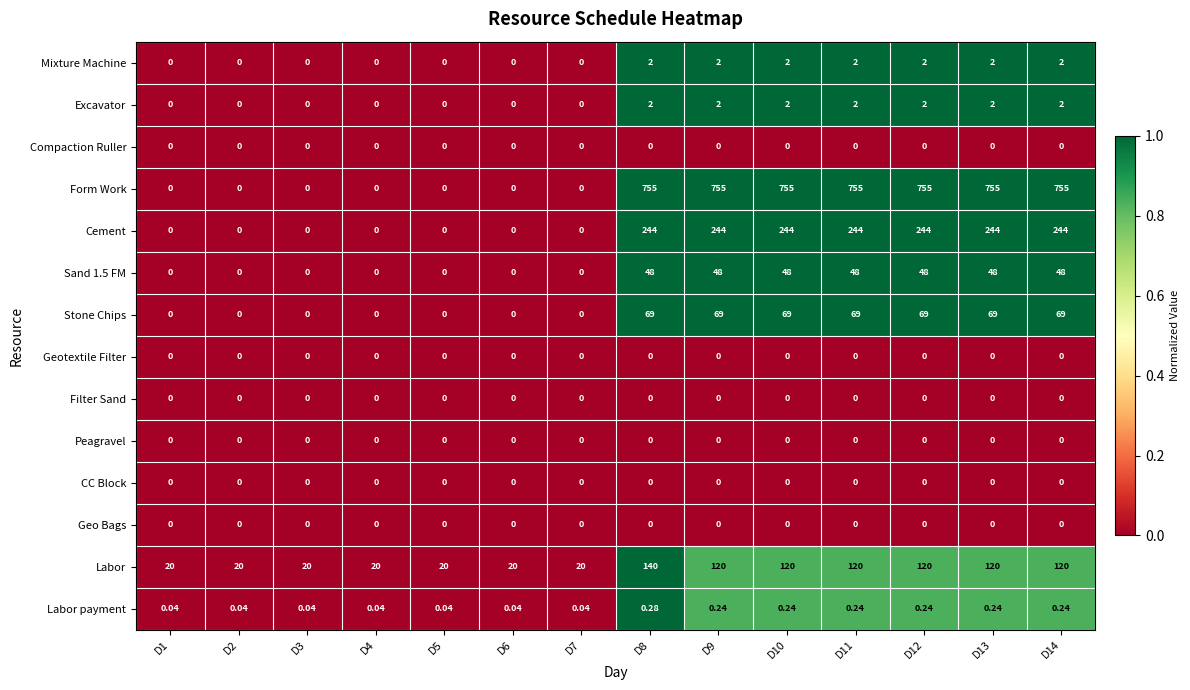

Which series has the largest range (max minus min)?

Form Work